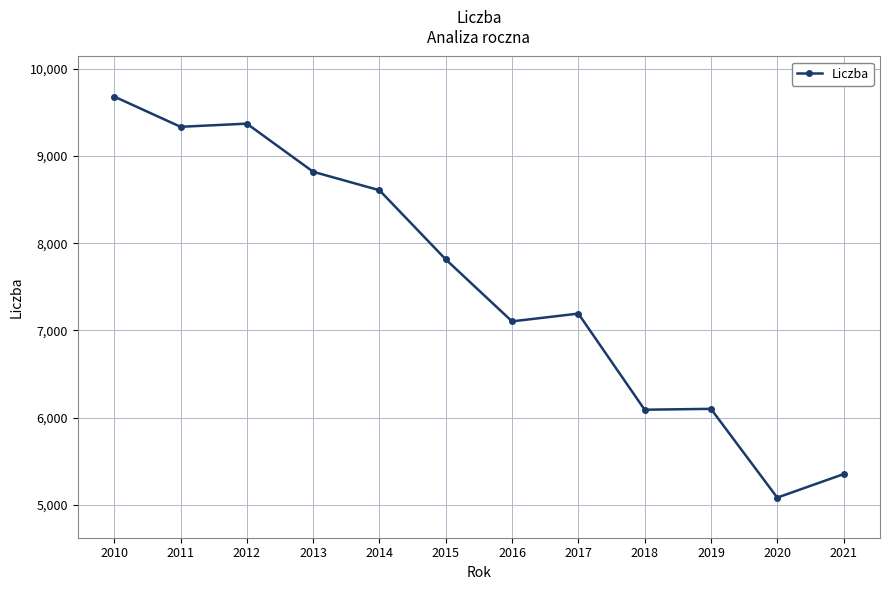

At which label does the data first exceed 7814?

2010